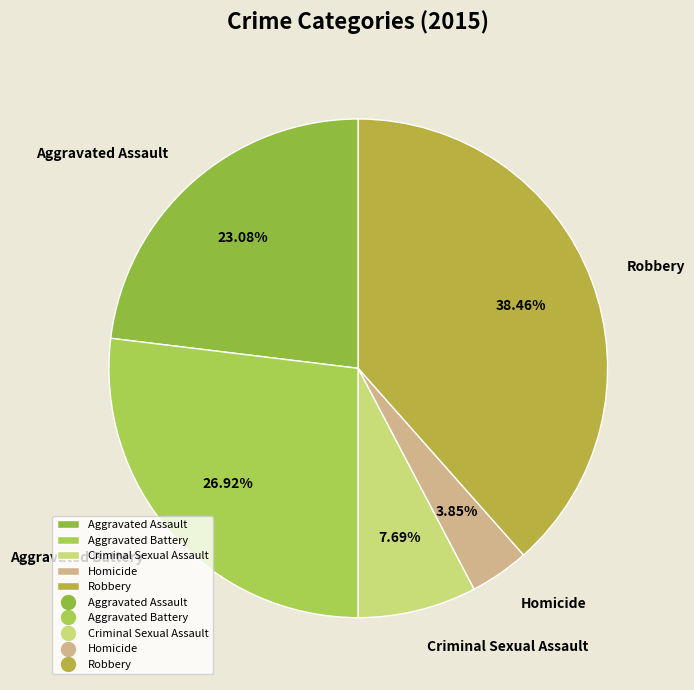

Do Homicide and Aggravated Battery together represent more than half of the pie?

No